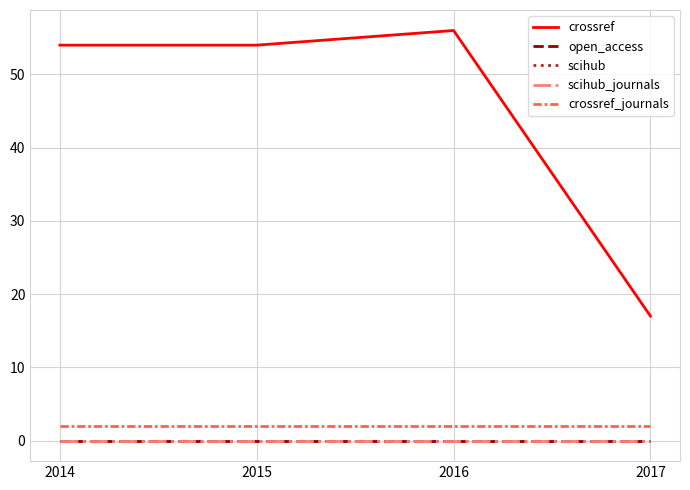

What is the difference between the maximum and second lowest values in the crossref series?

2